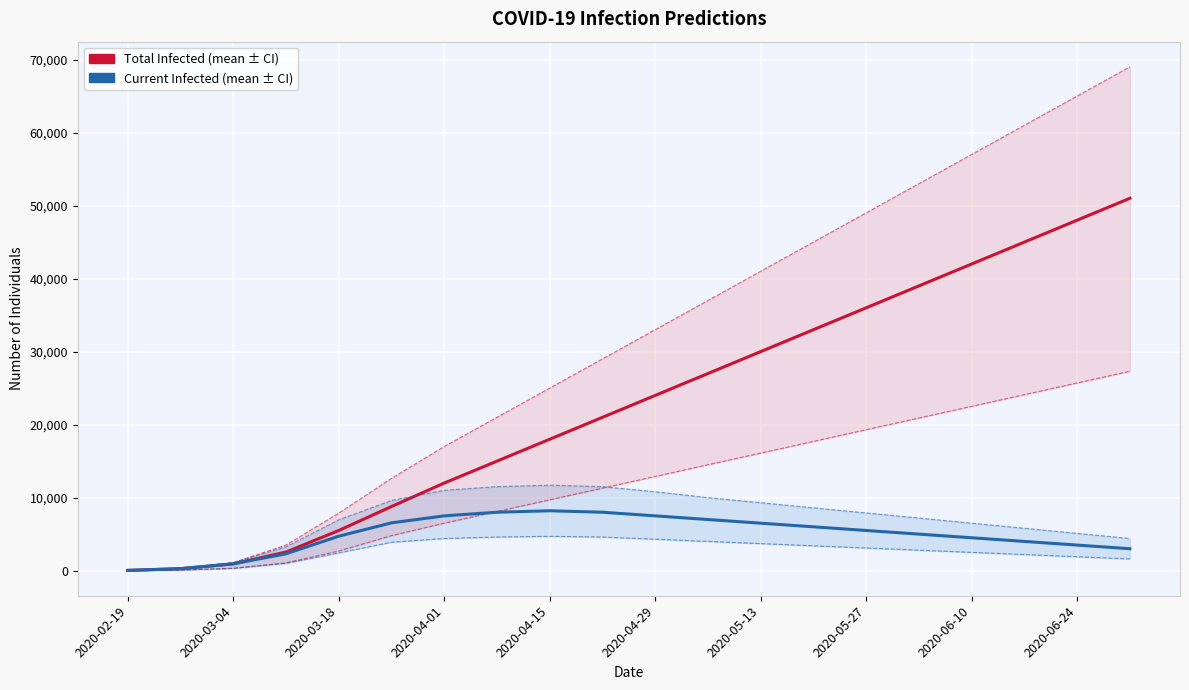

How many data points does each series have?

20